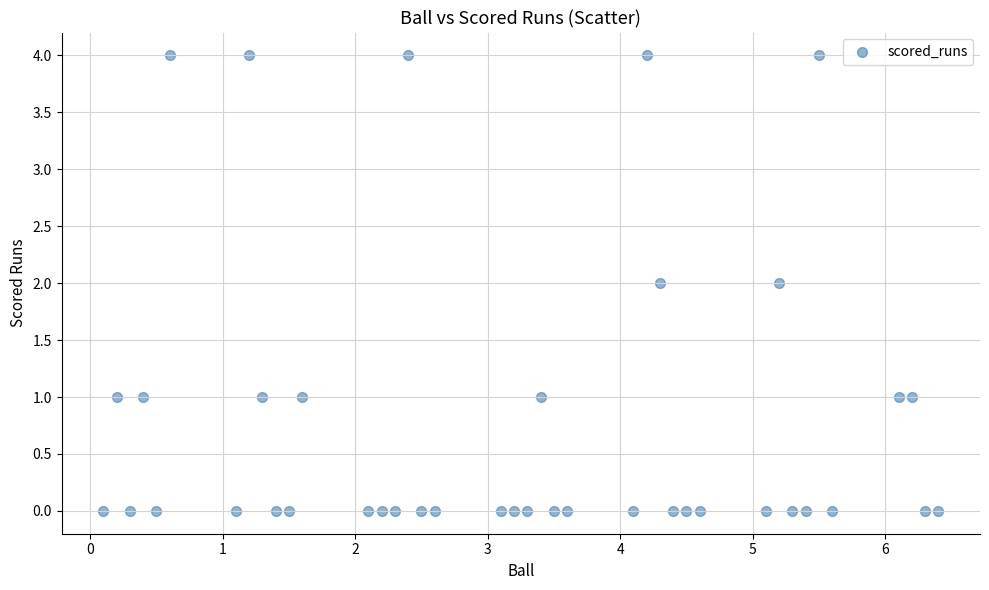

What is the range of Y values (max minus min)?

4